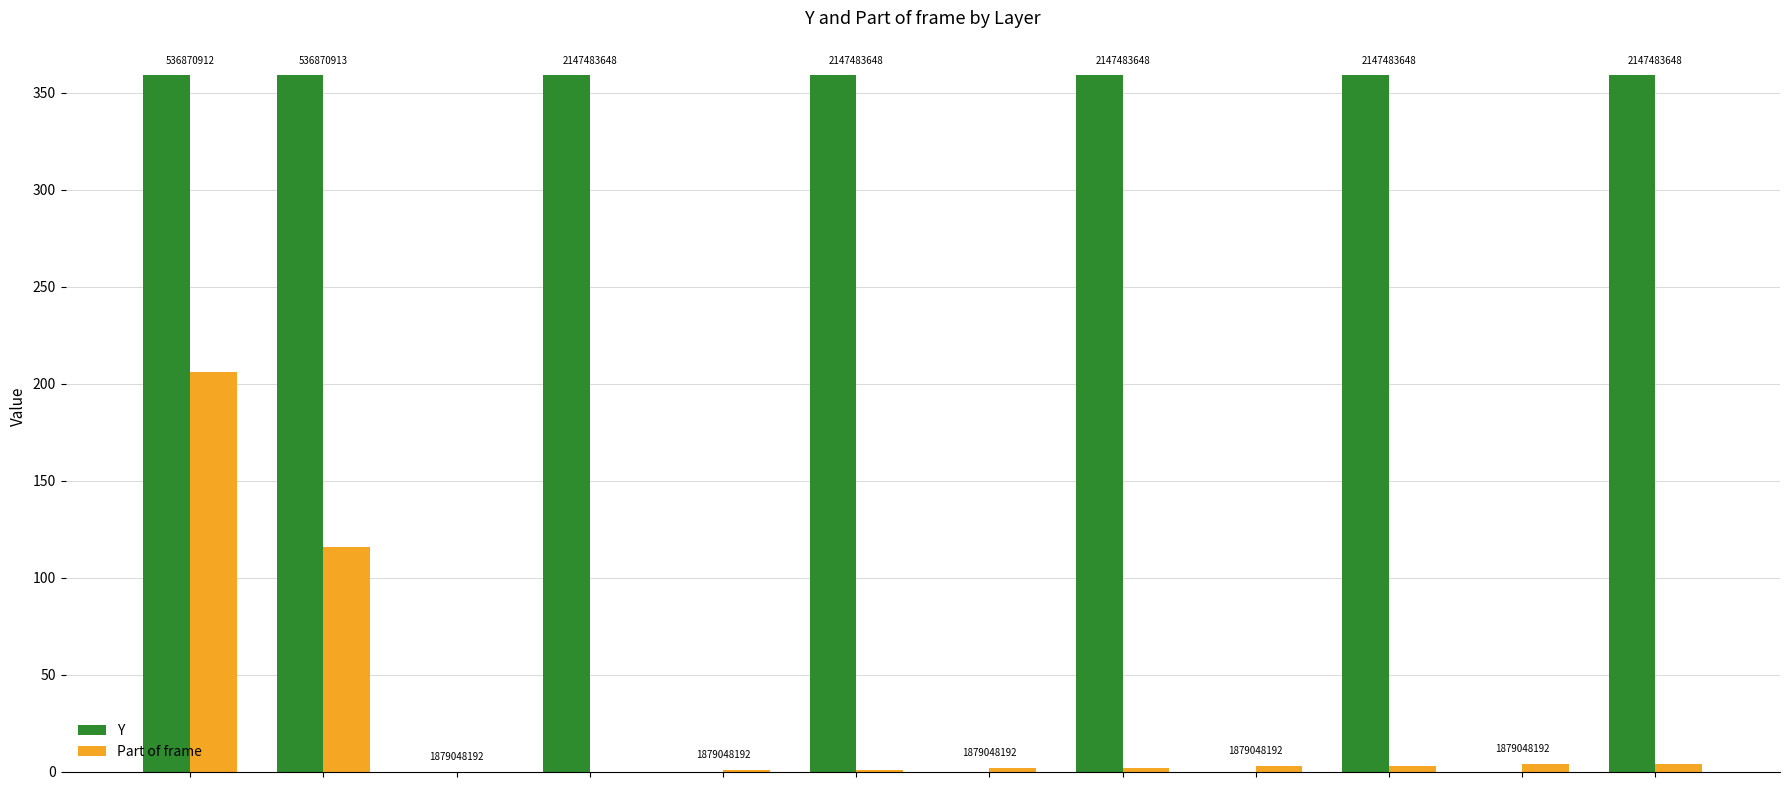

Are the bars horizontal?

No